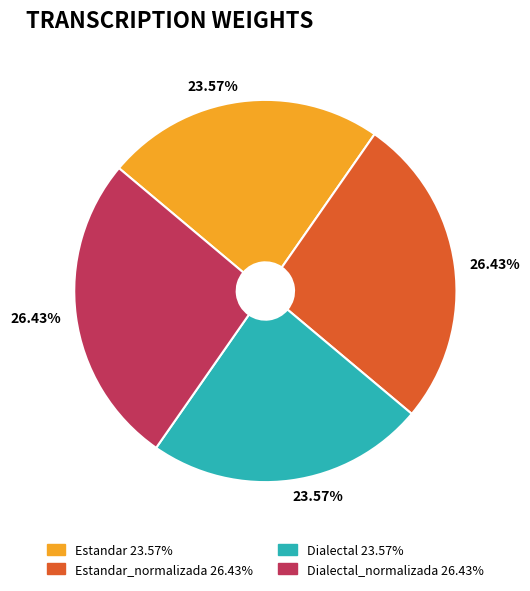

Is there any slice that represents more than half of the pie?

No